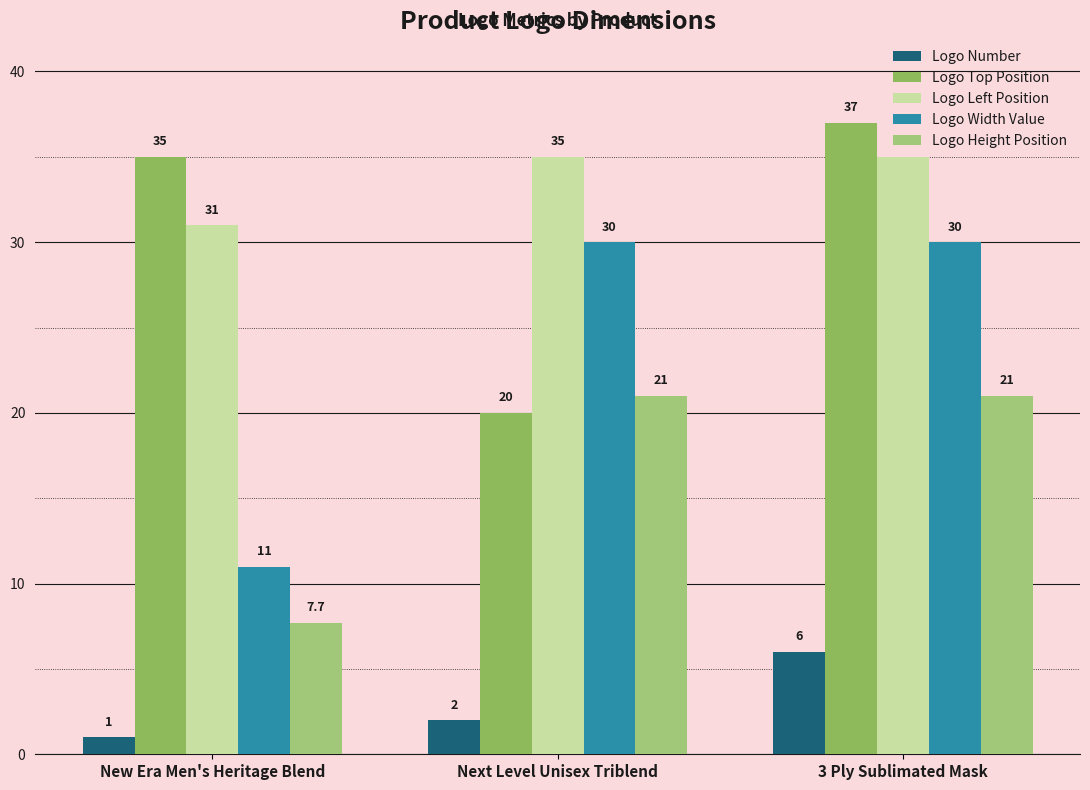

What is the difference between the Logo Left Position values at New Era Men's Heritage Blend and Next Level Unisex Triblend?

4.0